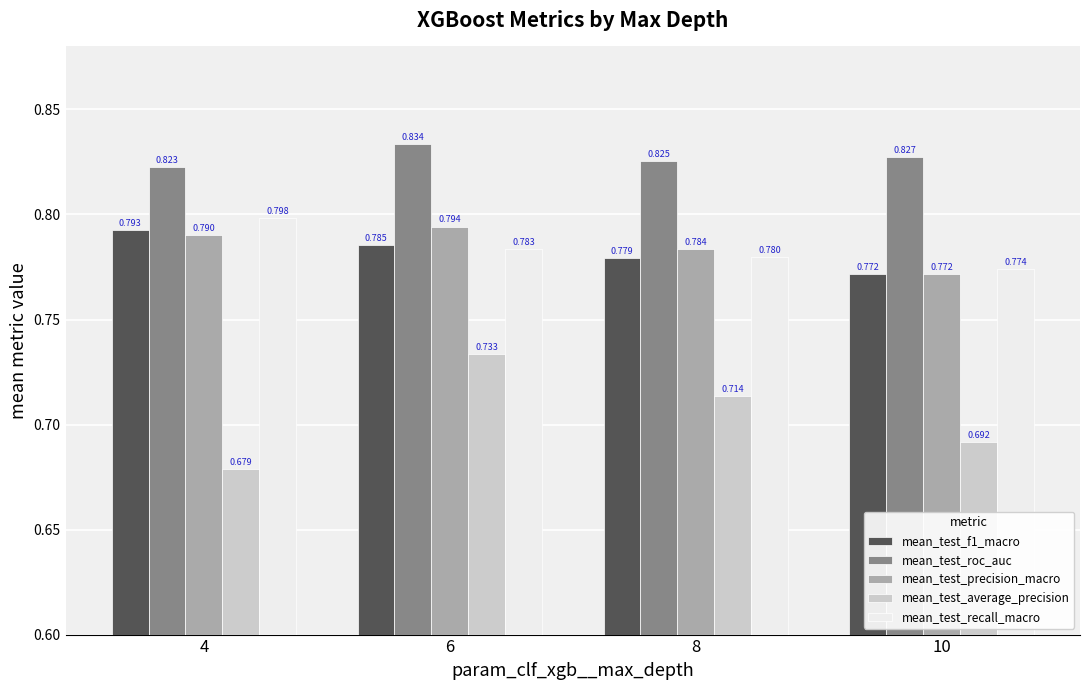

What is the difference between the highest and lowest values at 10?

0.1